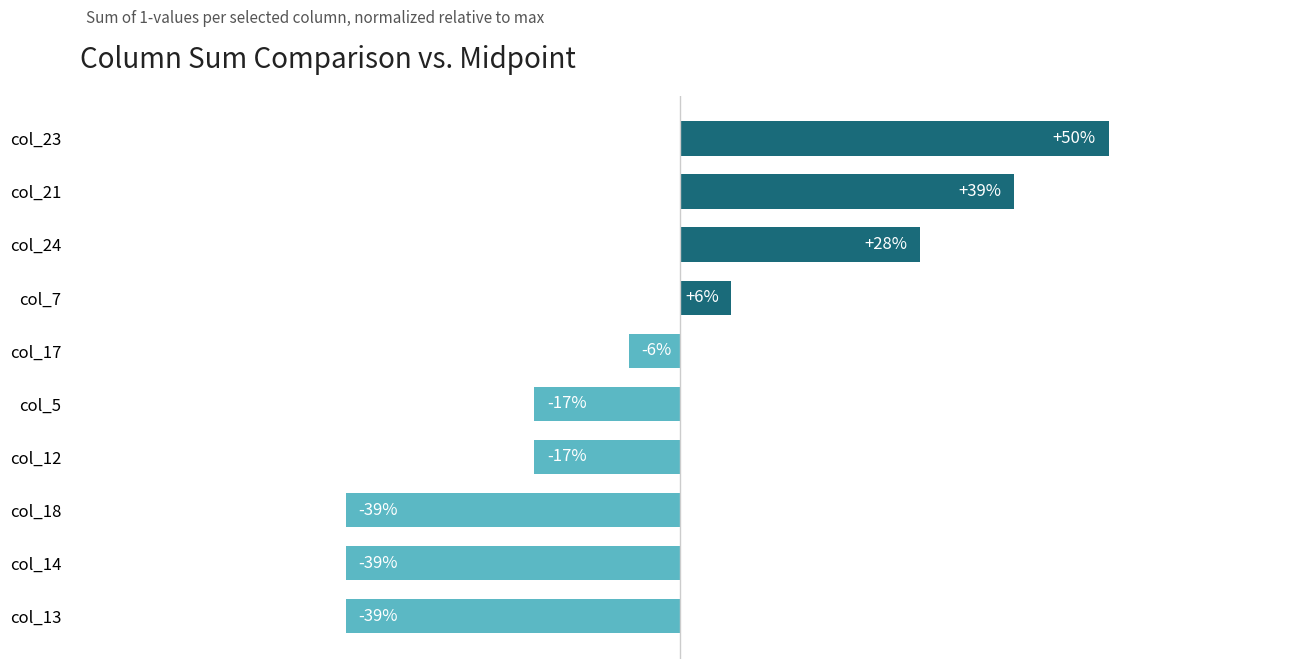

Which has a higher value, col_13 or col_17?

col_17